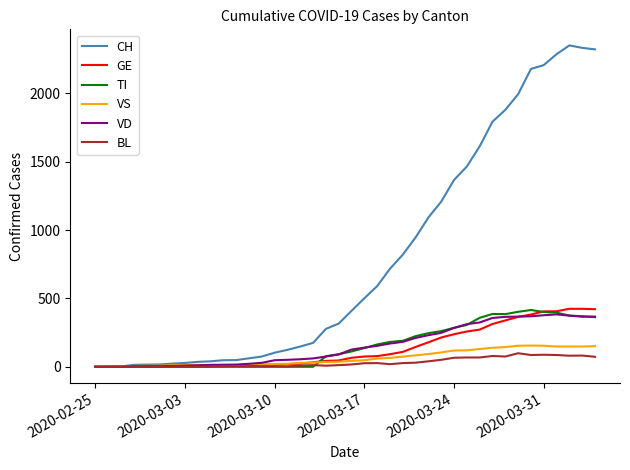

Which series has the largest range (max minus min)?

CH